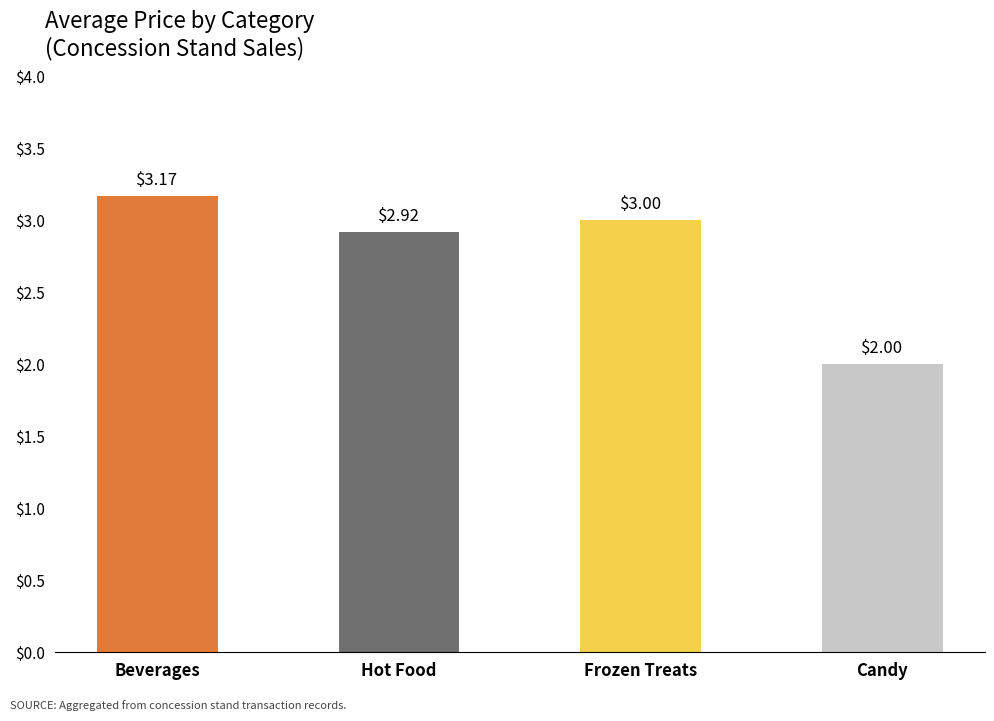

Which has a higher value, Beverages or Candy?

Beverages